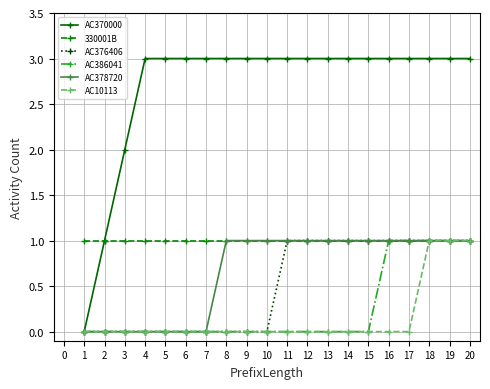

Which series has the largest total across all categories?

AC370000